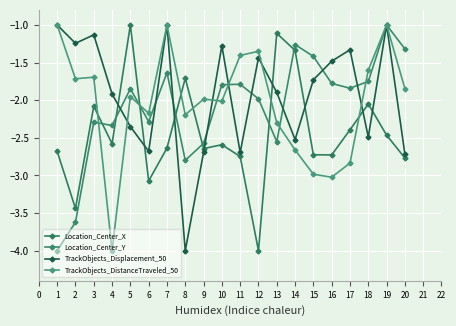

Between which two adjacent categories do TrackObjects_Displacement_50 and Location_Center_Y first intersect?

4 and 5